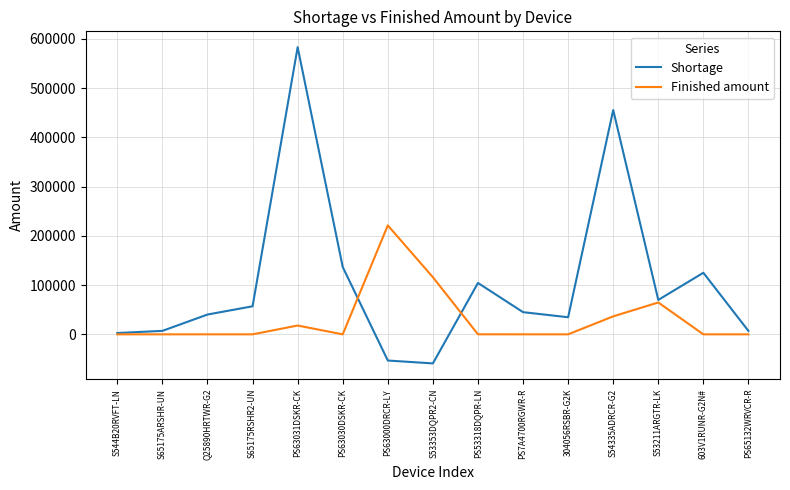

True or false: Finished amount has a value of 0 at S544B20RVFT-LN.

True